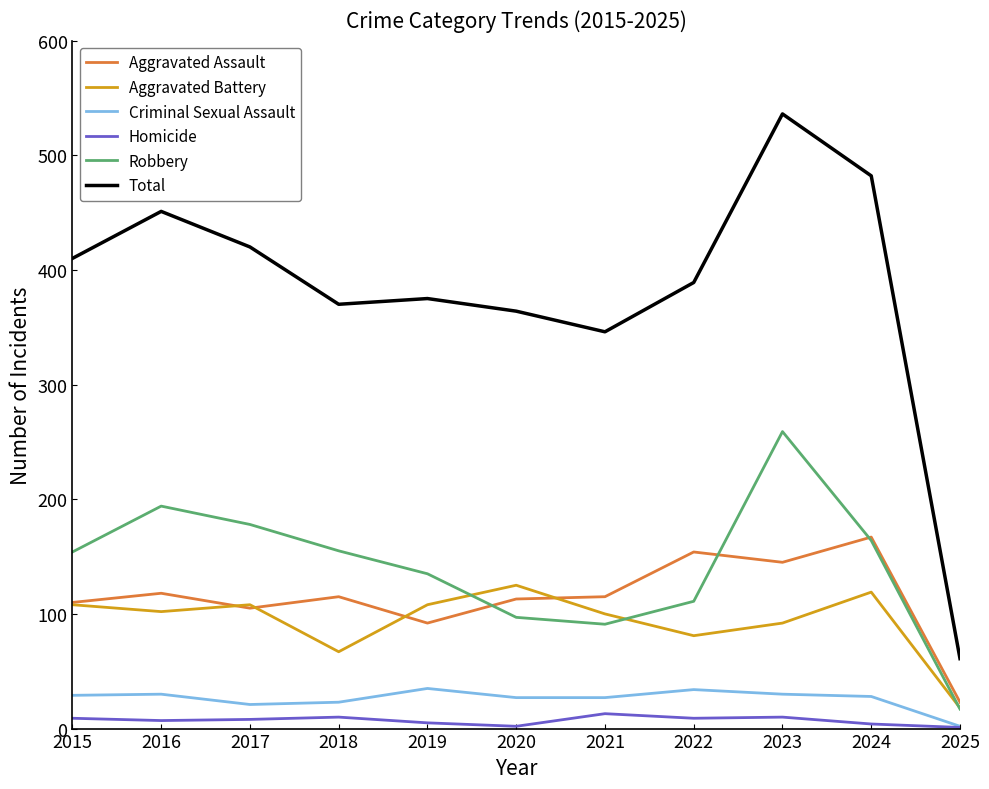

True or false: Robbery and Criminal Sexual Assault intersect in this chart.

False